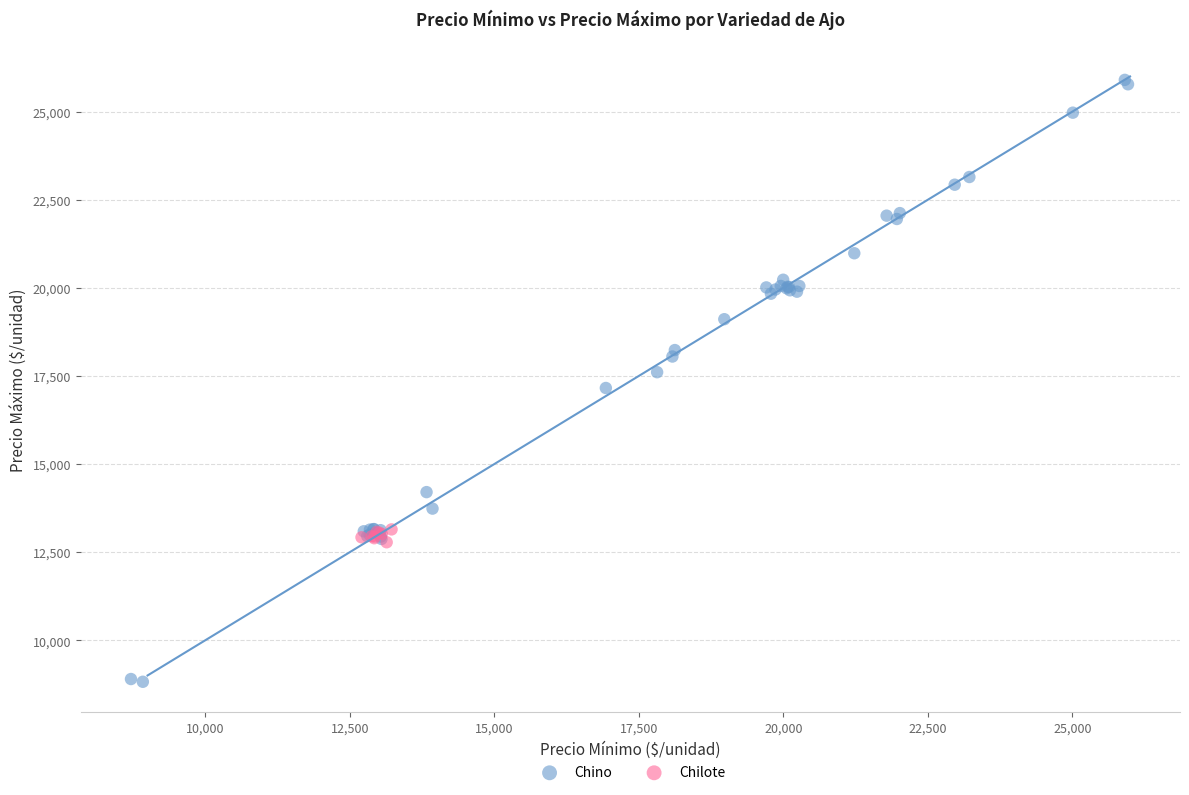

Which series reaches the minimum Y coordinate?

Chino